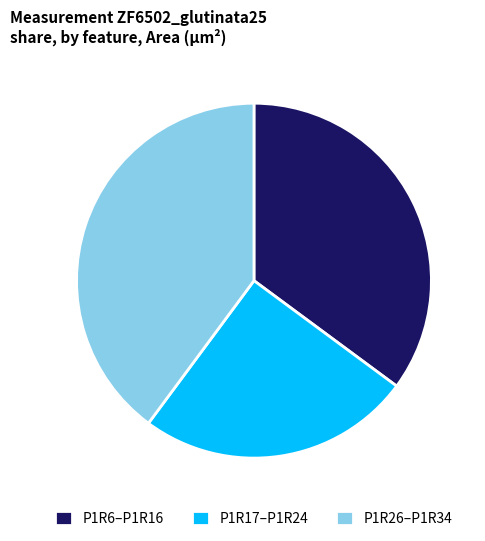

Do P1R6–P1R16 and P1R17–P1R24 together represent more than half of the pie?

Yes